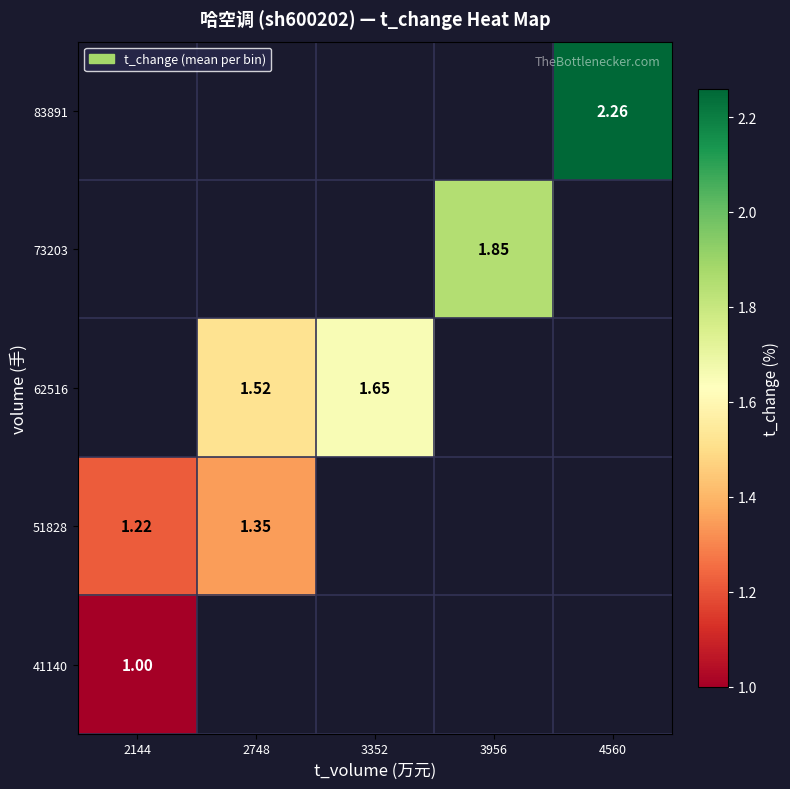

At how many categories does at least one series exceed 2?

1